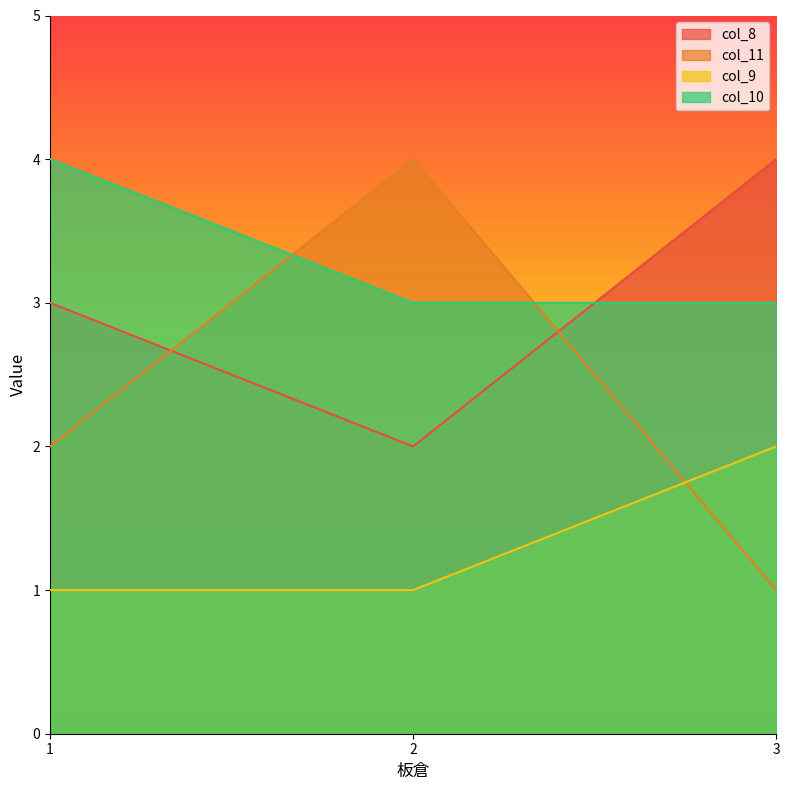

The col_11 series shows 4 at 1. True or false?

False